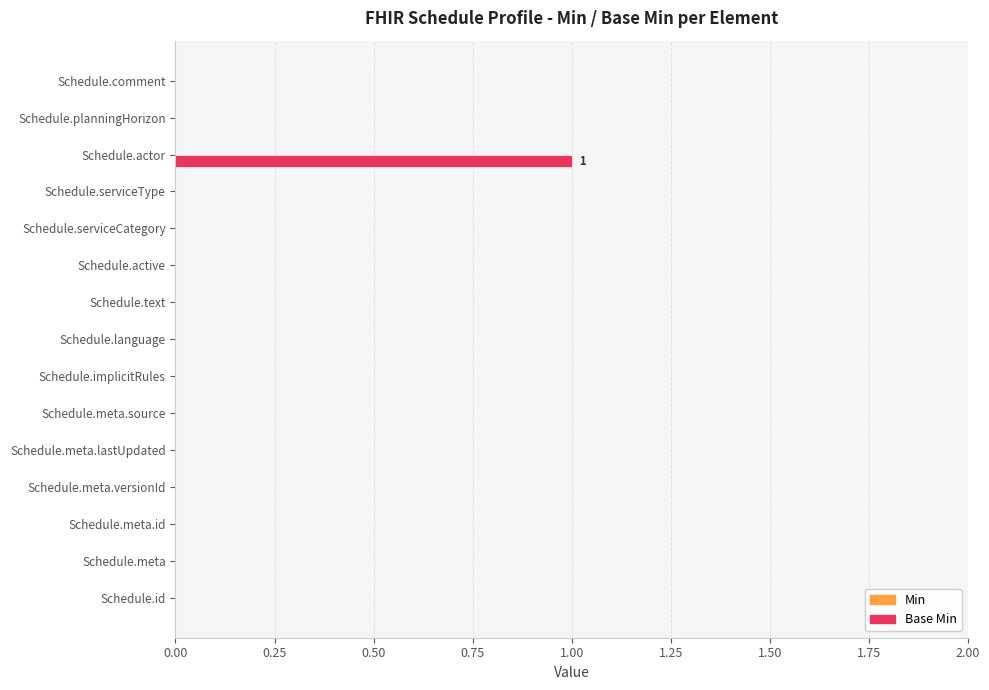

Is it true that the value at Schedule.implicitRules is 0?

True